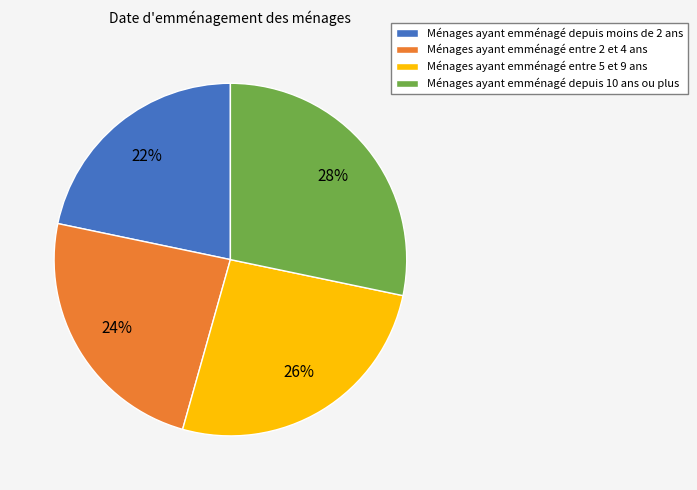

To the nearest percent, what percentage of the pie is Ménages ayant emménagé depuis moins de 2 ans?

22%